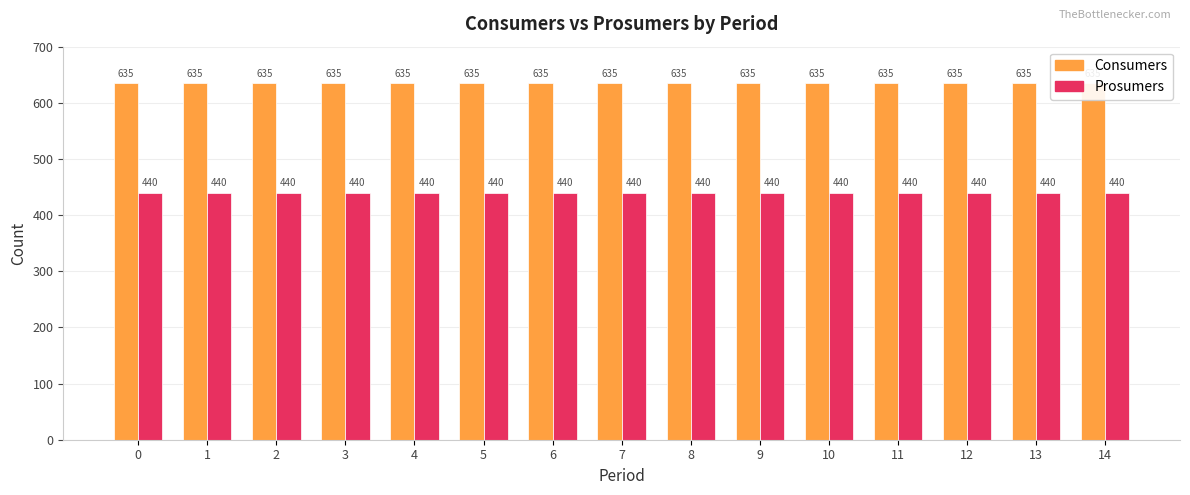

True or false: Prosumers has a value of 734 at 13.

False